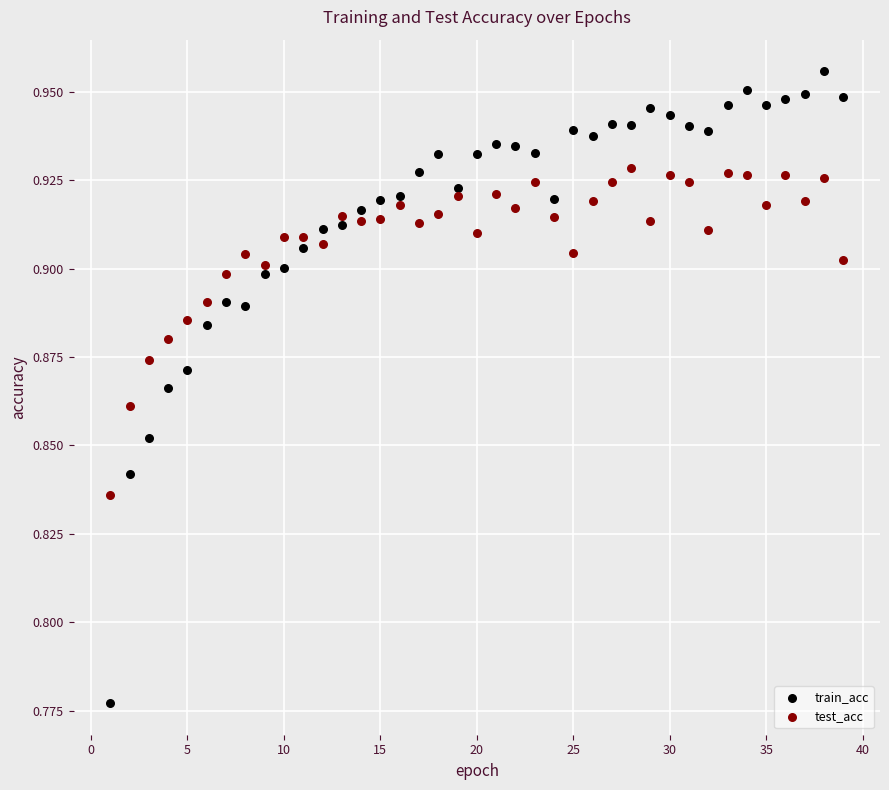

Across all data points, what is the range of X values (max minus min)?

38.0